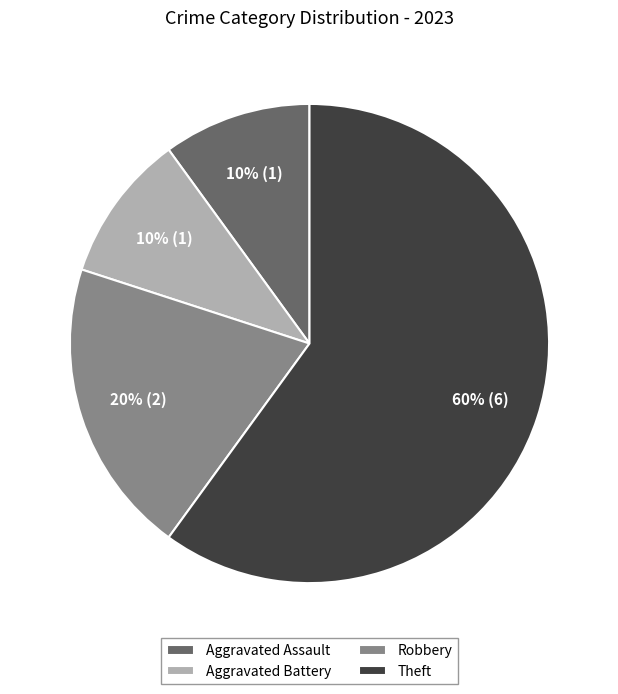

Which category accounts for the majority?

Theft